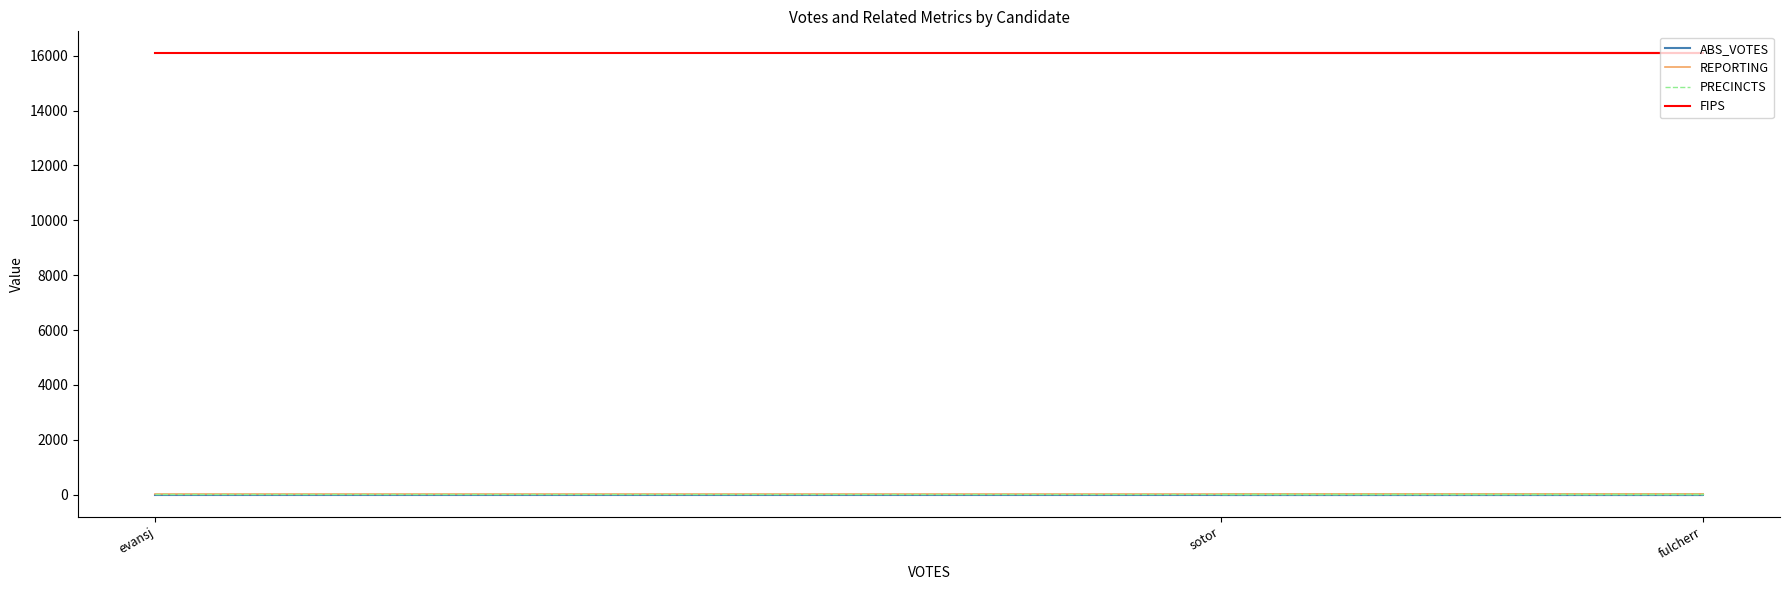

Is the value of ABS_VOTES at sotor greater than the value of FIPS at evansj?

No